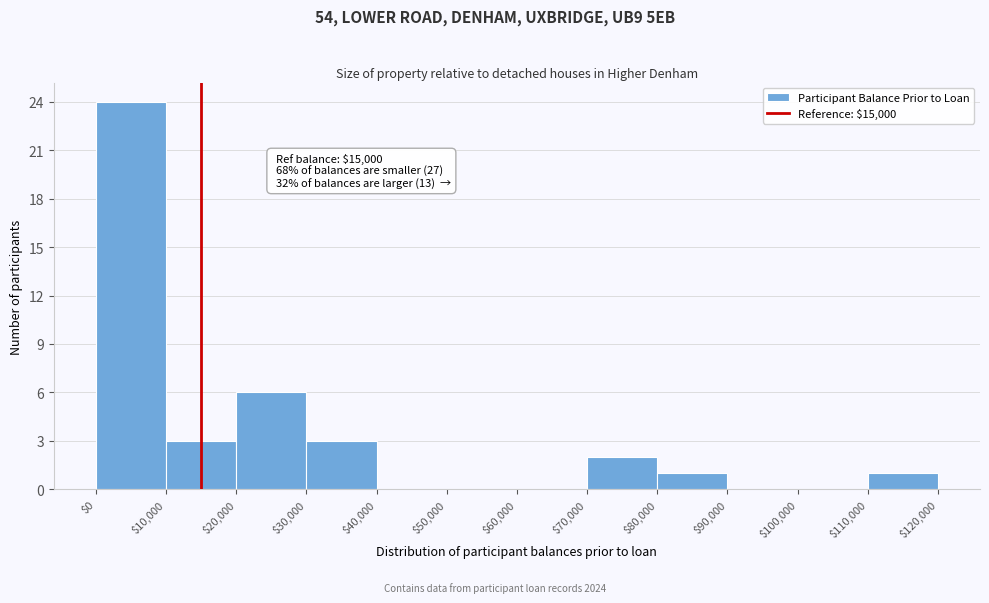

Over which range of the x-axis is the bar tallest?

$0 to $10,000